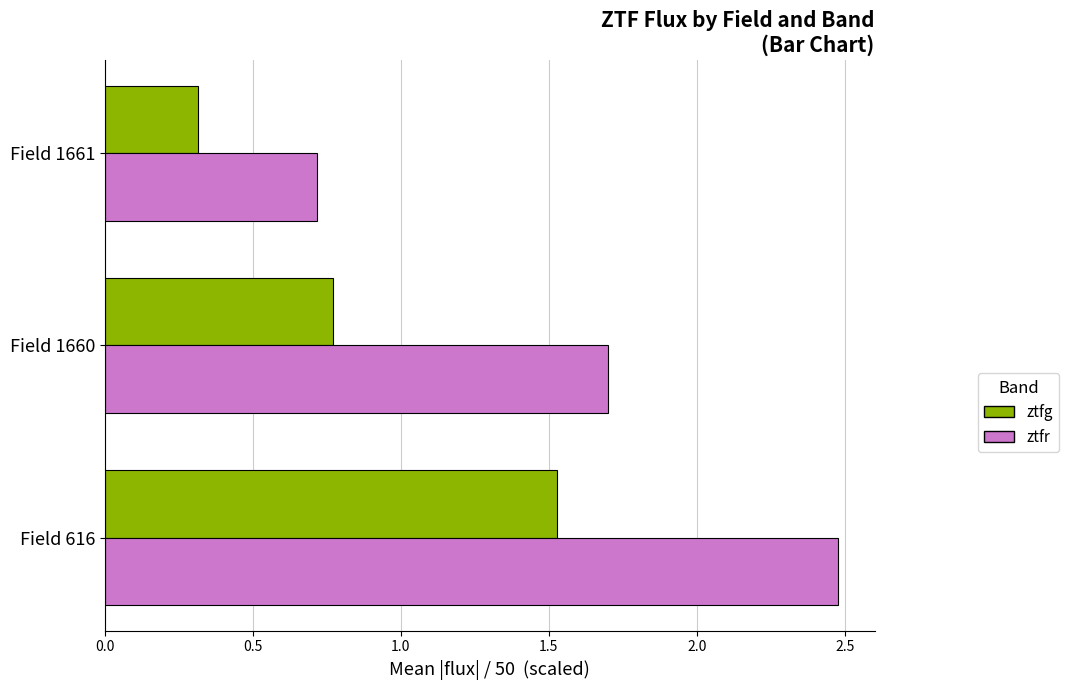

What is the total value across all series at Field 616?

4.0